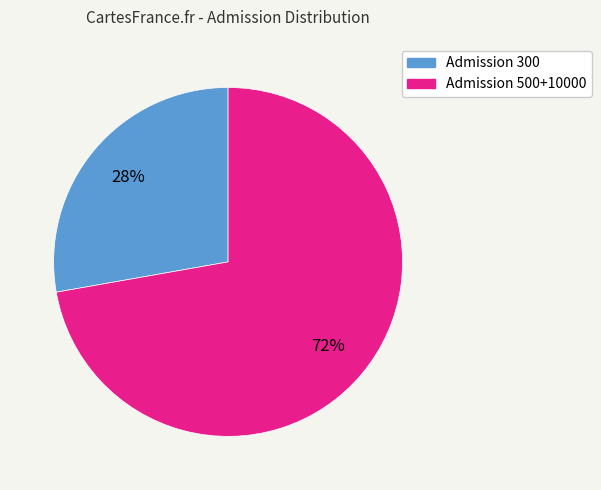

How many segments does this pie chart have?

2